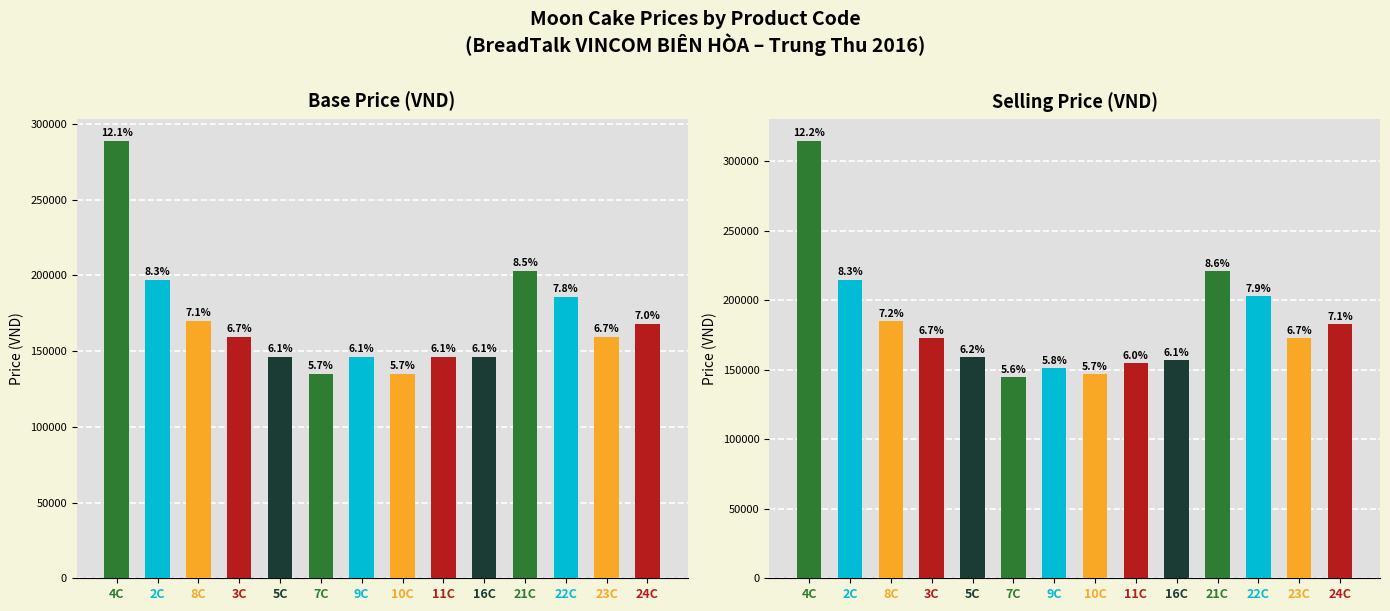

Reading right to left, what are all the values shown in this chart?

Base Price: 168000	159000	186000	203000	146000	146000	135000	146000	135000	146000	159000	170000	197000	289000
Selling Price: 183000	173000	203000	221000	157000	155000	147000	151000	145000	159000	173000	185000	215000	315000